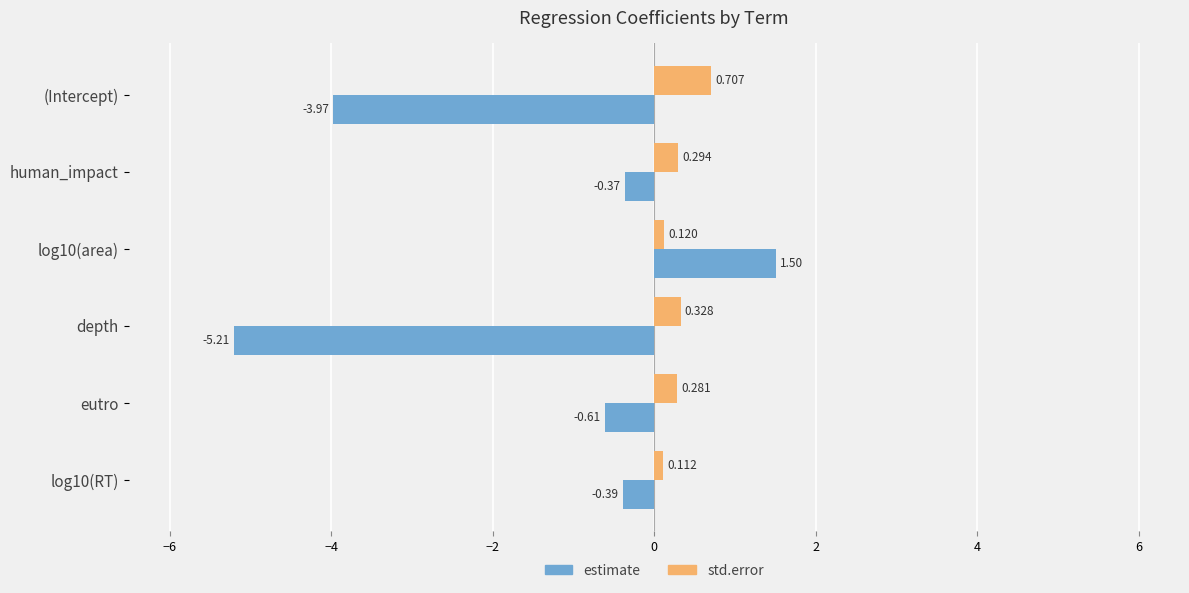

List the series in order of their peak value, highest first.

estimate, std.error